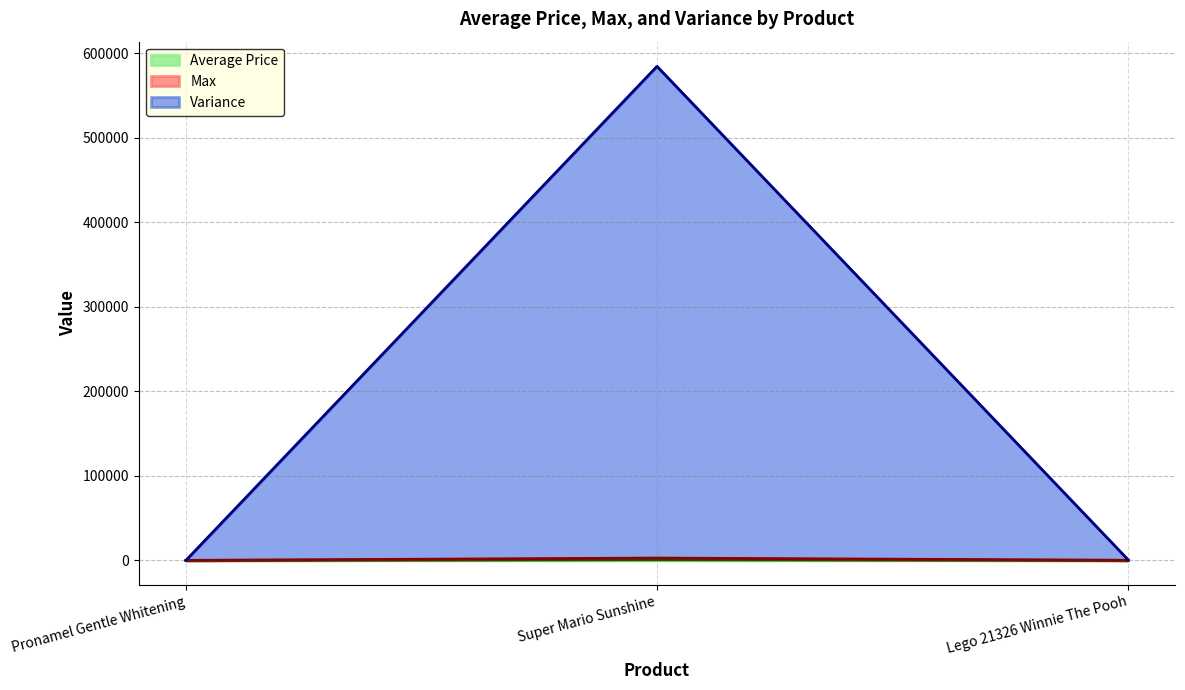

What is the spread (max minus min) of values at Super Mario Sunshine?

583916.2